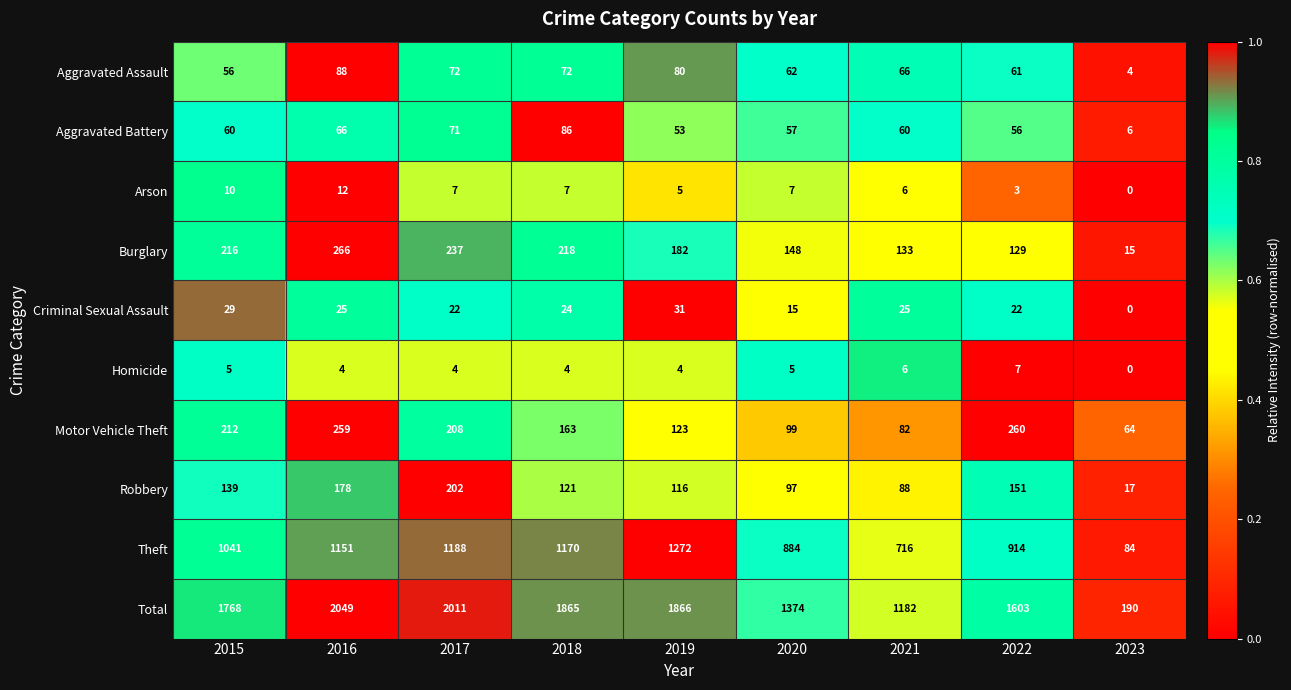

How many distinct data groups are displayed?

10